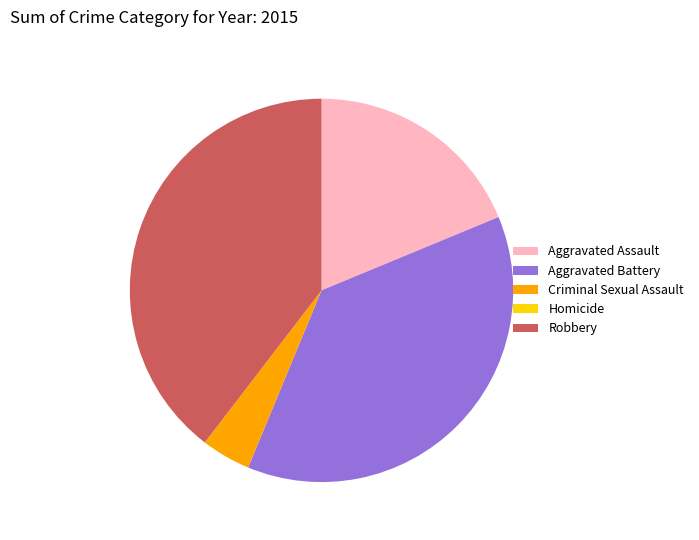

The Aggravated Assault slice represents 12% of the pie. True or false?

False